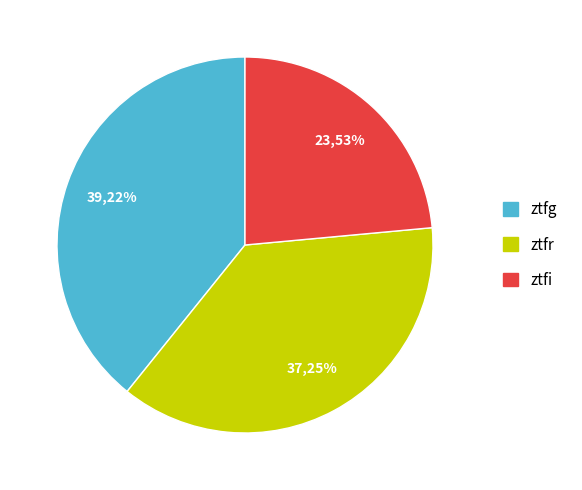

True or false: ztfg accounts for 39% of the total.

True